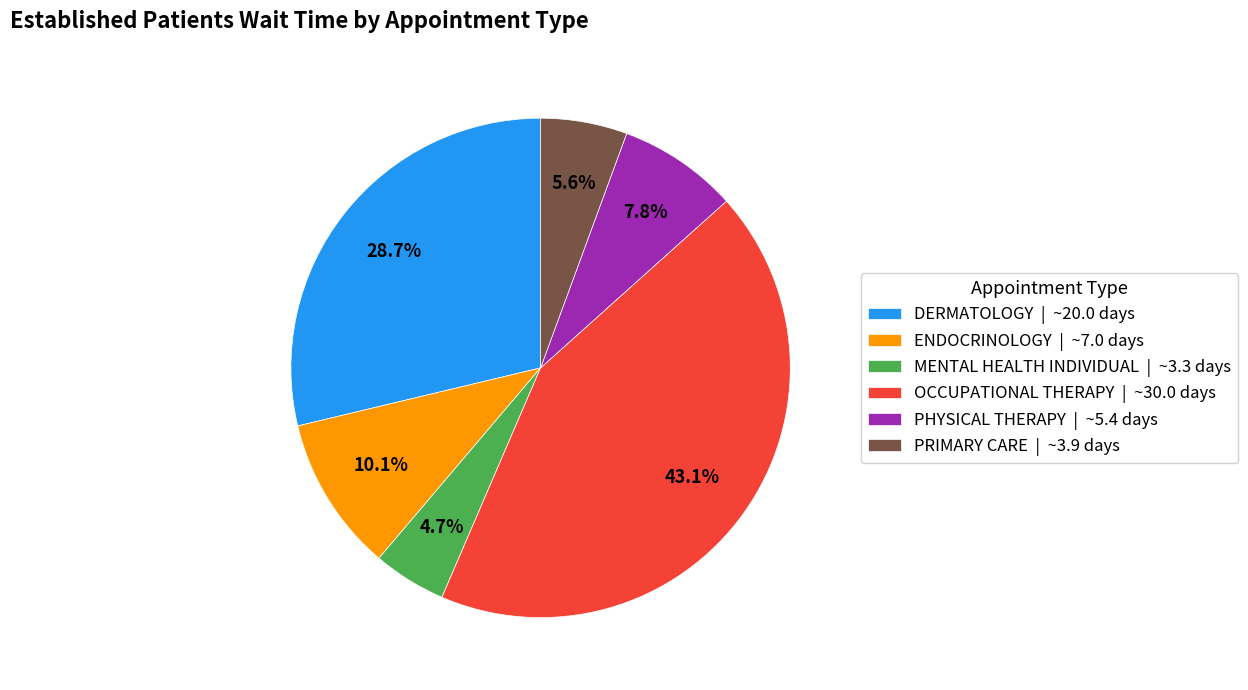

What is the ratio of the value at PRIMARY CARE | ~3.9 days to the value at MENTAL HEALTH INDIVIDUAL | ~3.3 days?

1.2